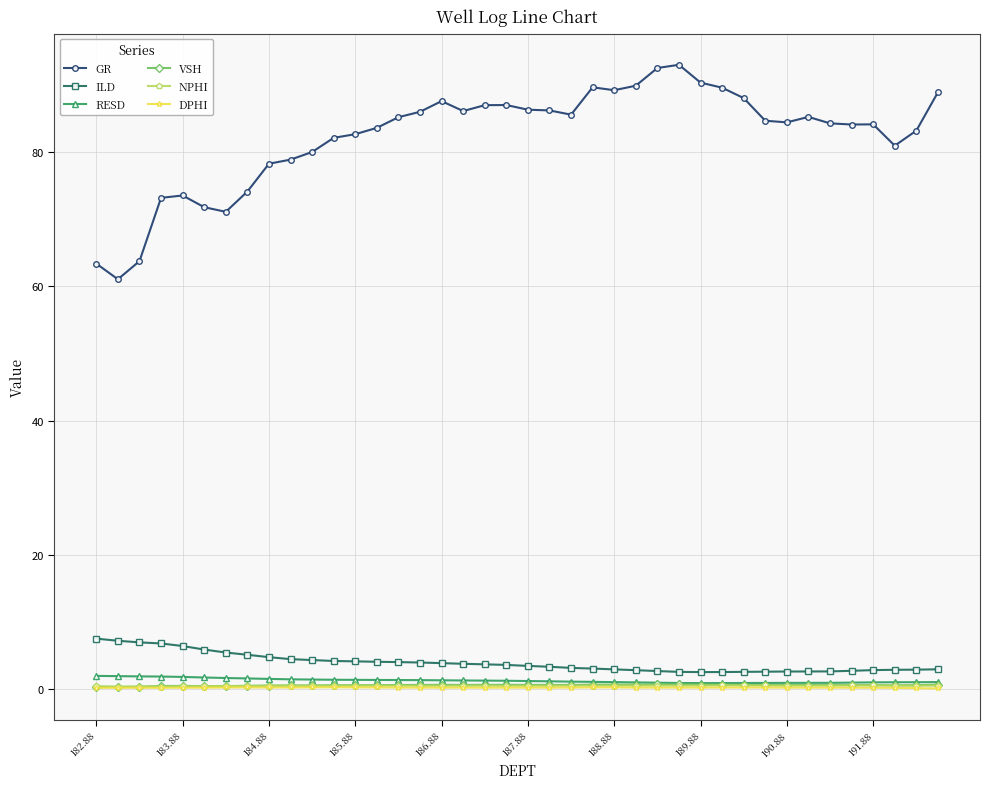

What is the maximum value for ILD?

7.6